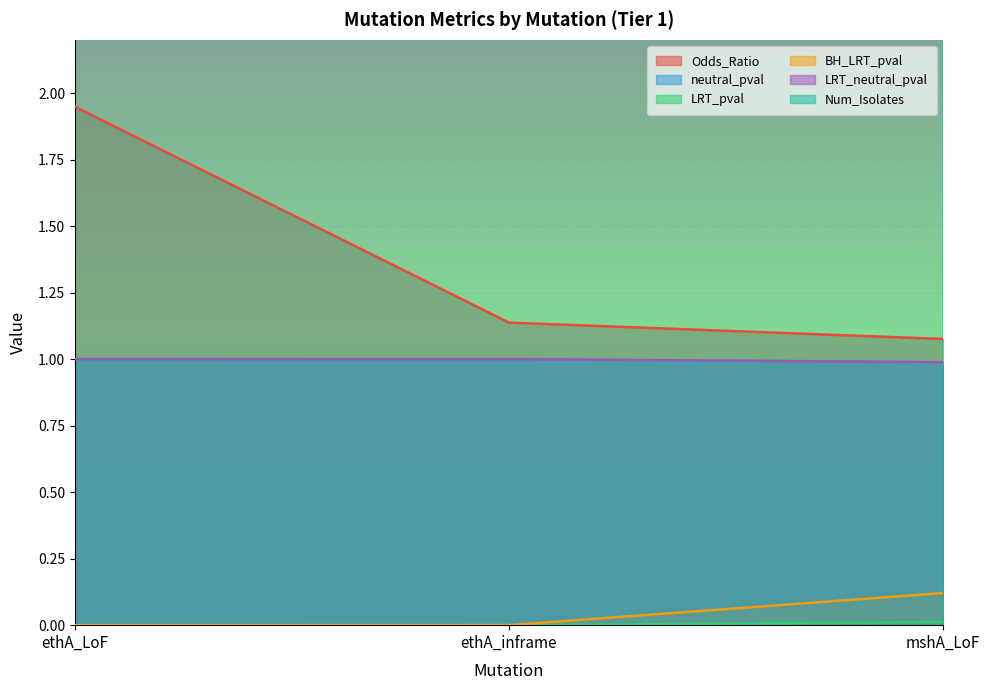

Reading left to right, list all the values displayed in this chart.

Odds_Ratio: 1.9	1.1	1.1
neutral_pval: 1.0	1.0	1.0
LRT_pval: 0.0	0.0	0.0
BH_LRT_pval: 0.0	0.0	0.1
LRT_neutral_pval: 1.0	1.0	1.0
Num_Isolates: 965.0	12.0	16.0